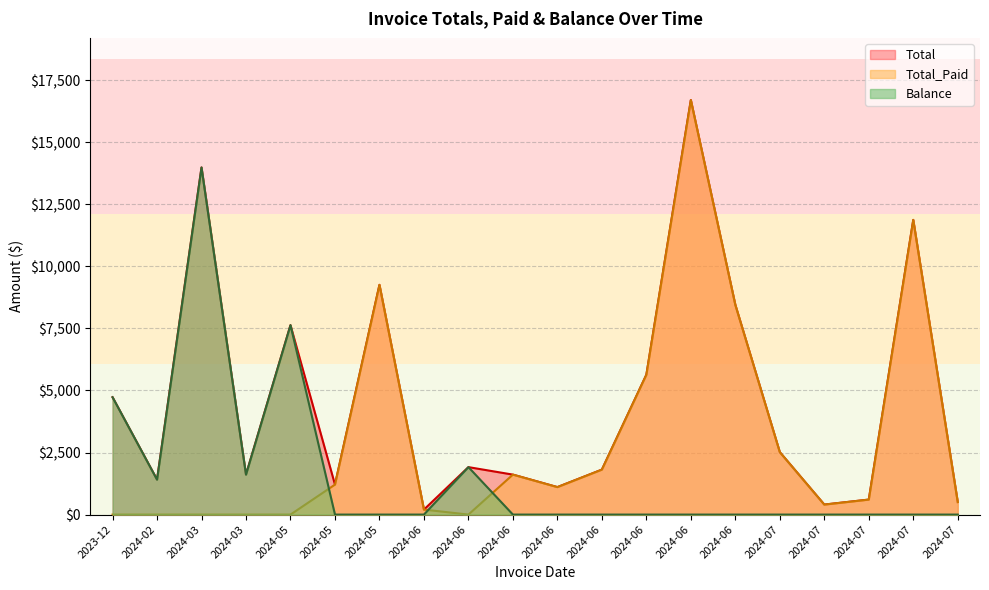

At which category does Total reach its first local peak?

2024-03